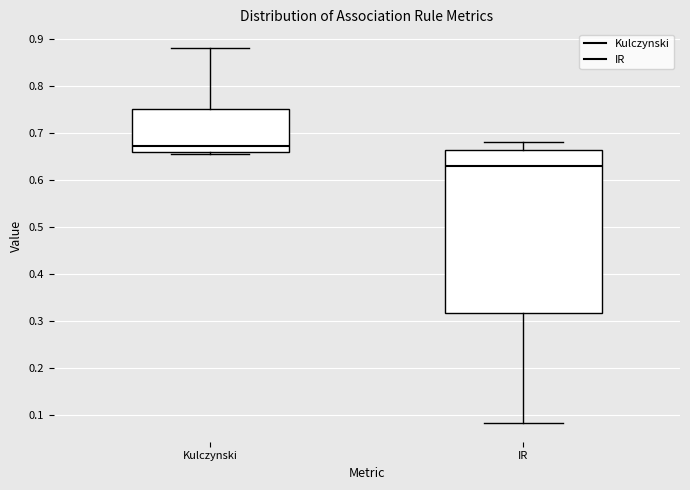

Which box's median line is the lowest?

IR